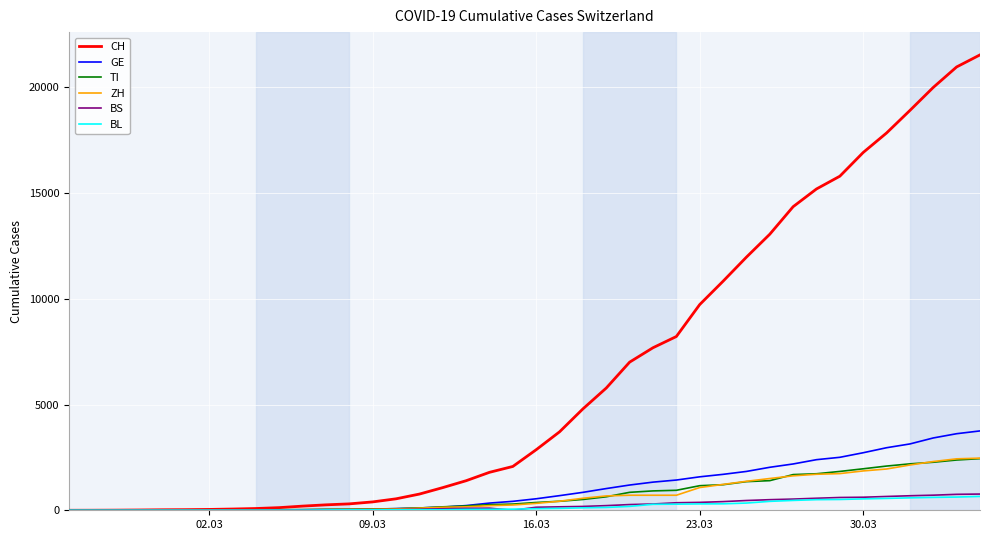

Which series has the widest spread of values?

CH